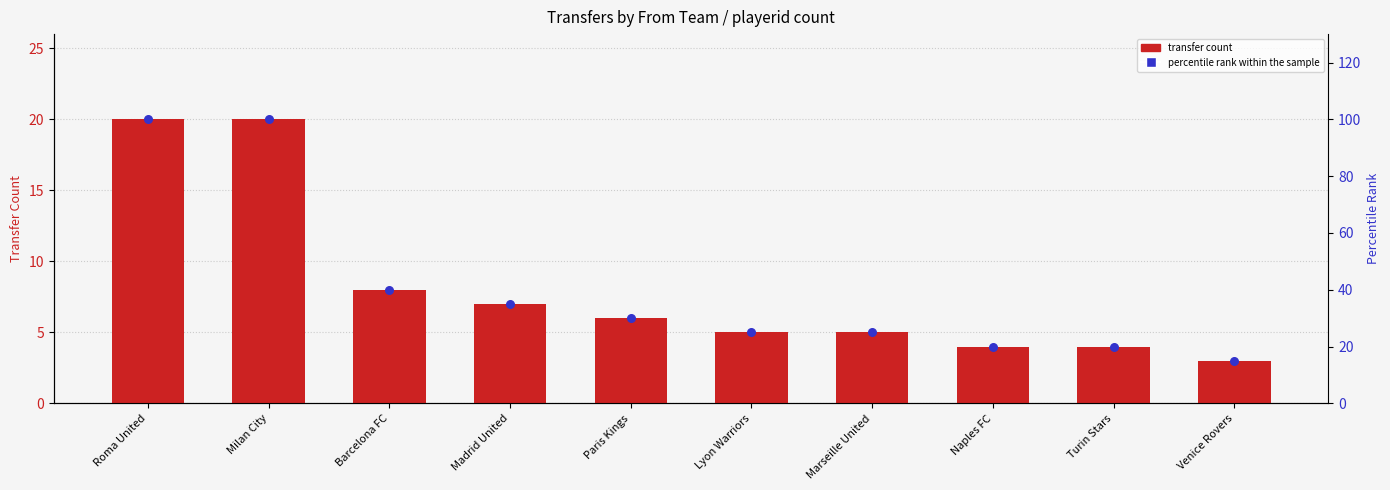

Which series has the largest total across all categories?

percentile rank within the sample